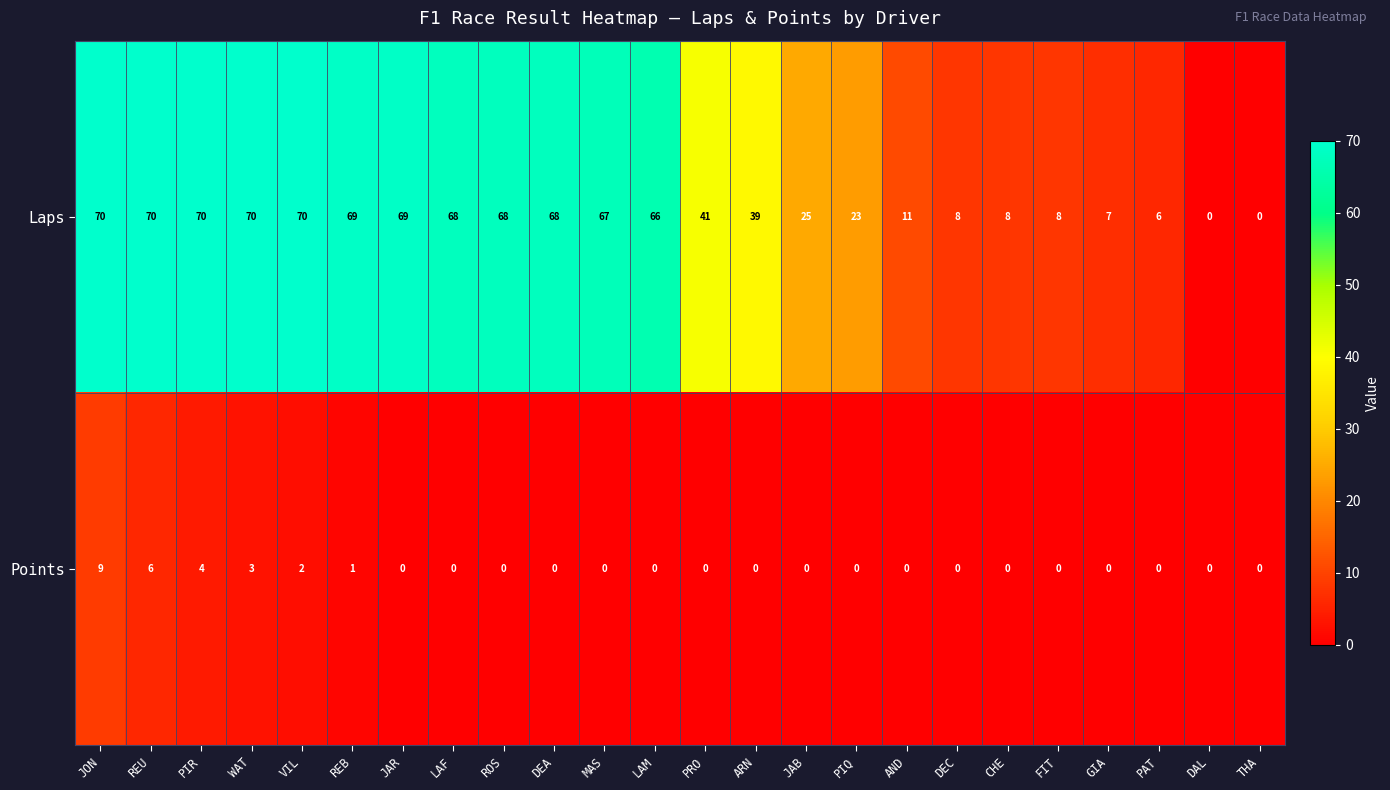

The value of Laps at JAR is 69. True or false?

True